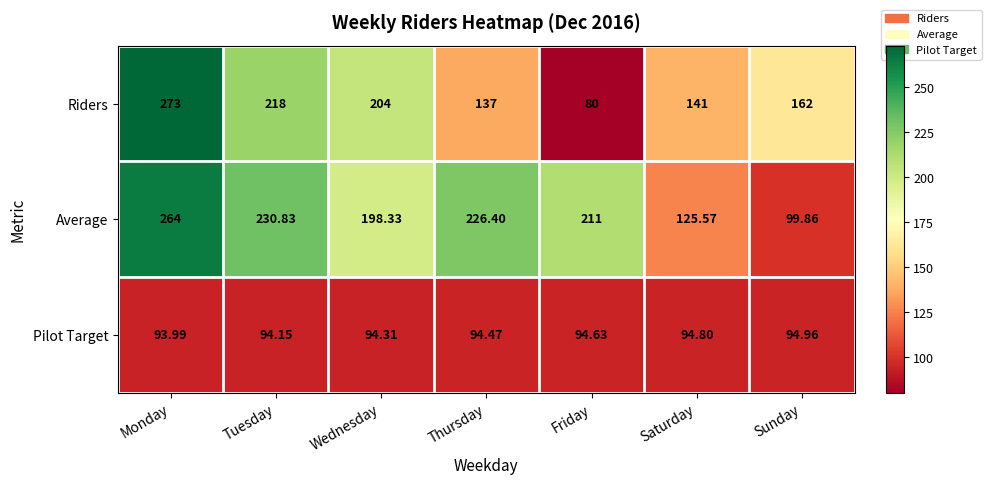

Rank the categories by Pilot Target value from lowest to highest.

Monday, Tuesday, Wednesday, Thursday, Friday, Saturday, Sunday